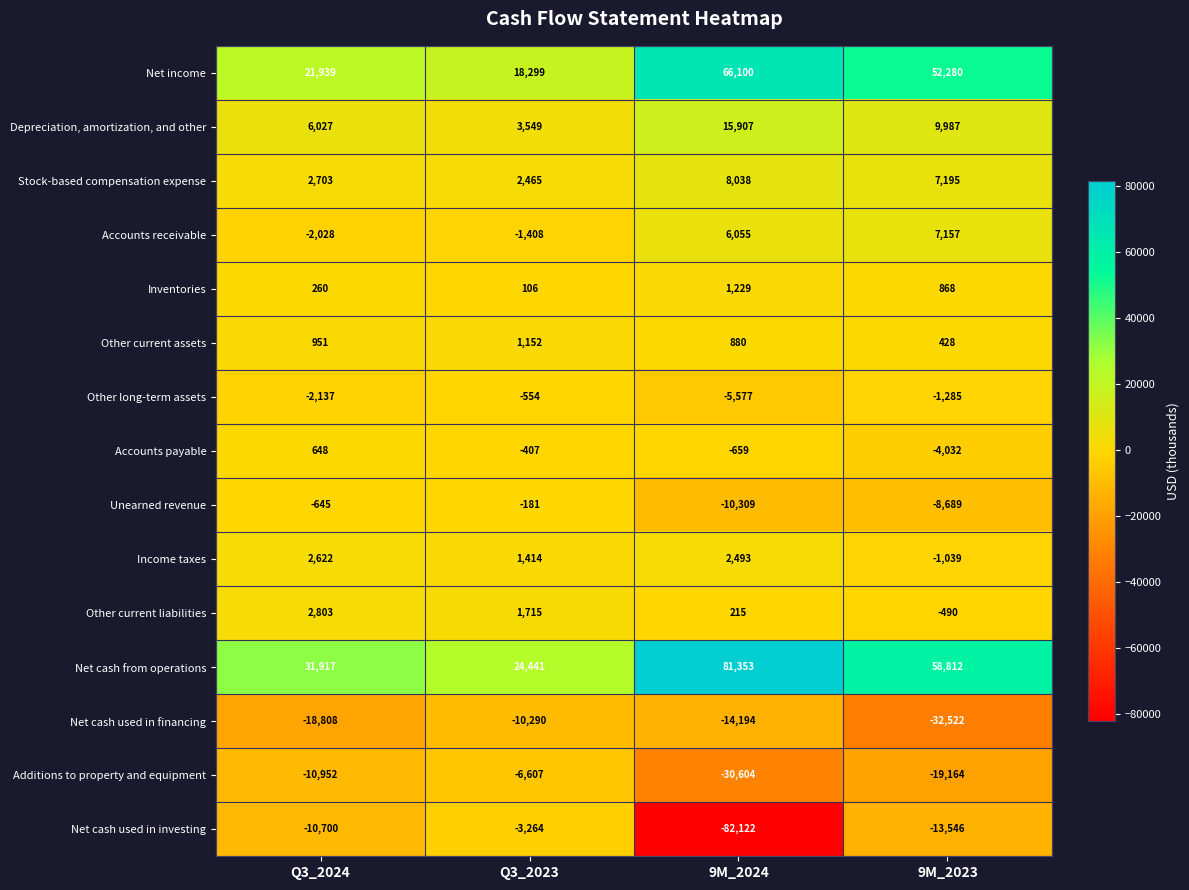

Which label corresponds to the smallest value in the chart?

9M_2024